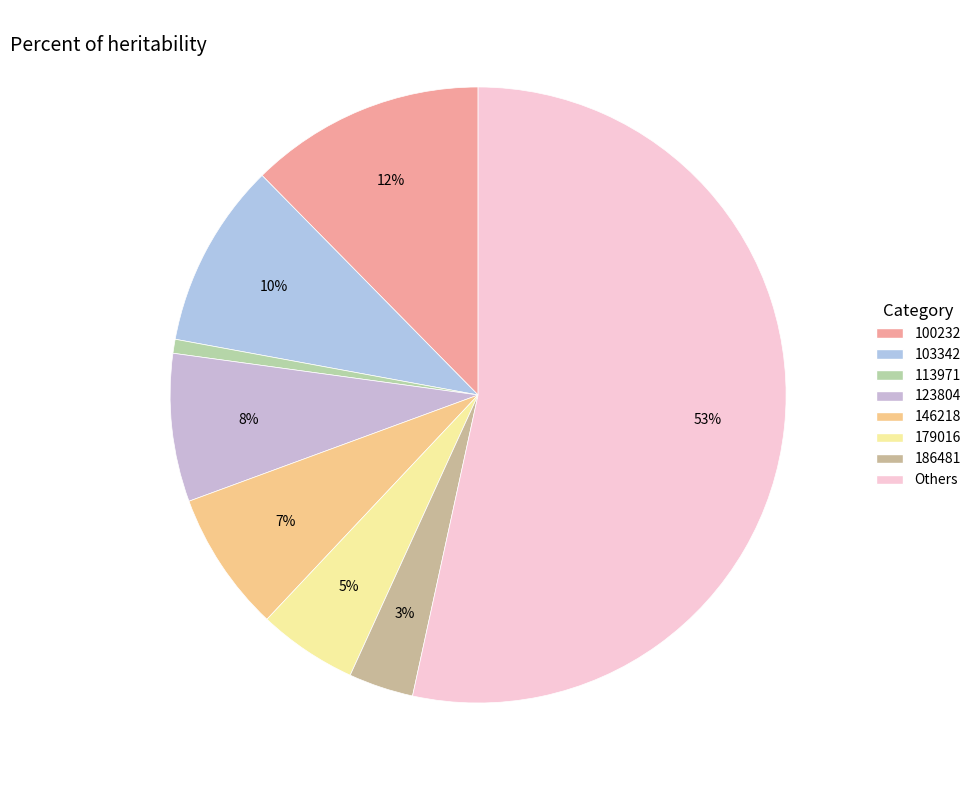

To the nearest percent, what is the average slice percentage?

12%